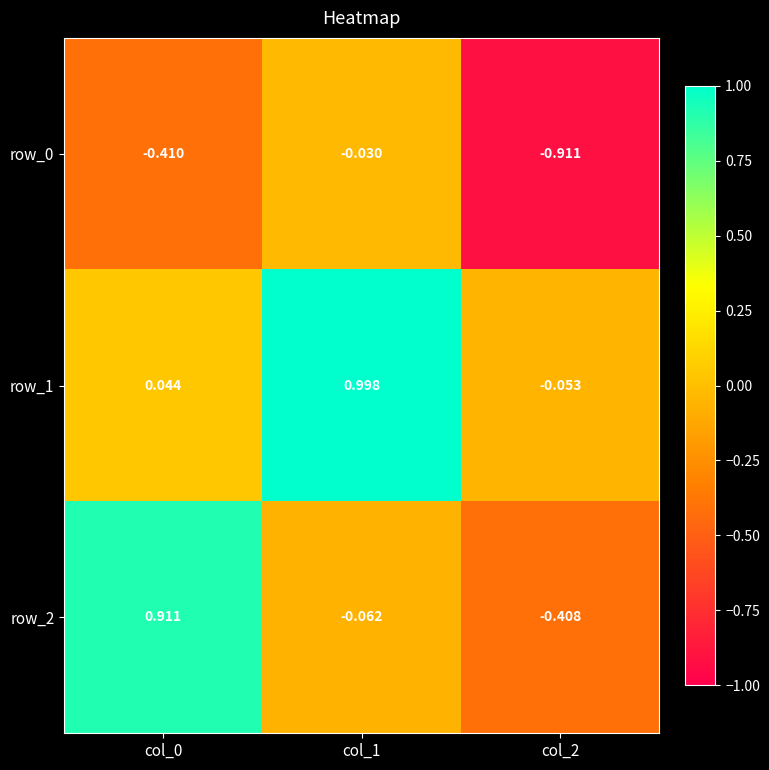

Is the value of row_1 at col_0 greater than the value of row_0 at col_2?

Yes